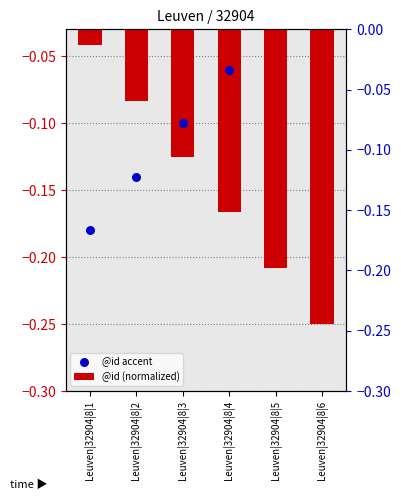

Which series has the largest Y range (max minus min)?

@id (normalized)